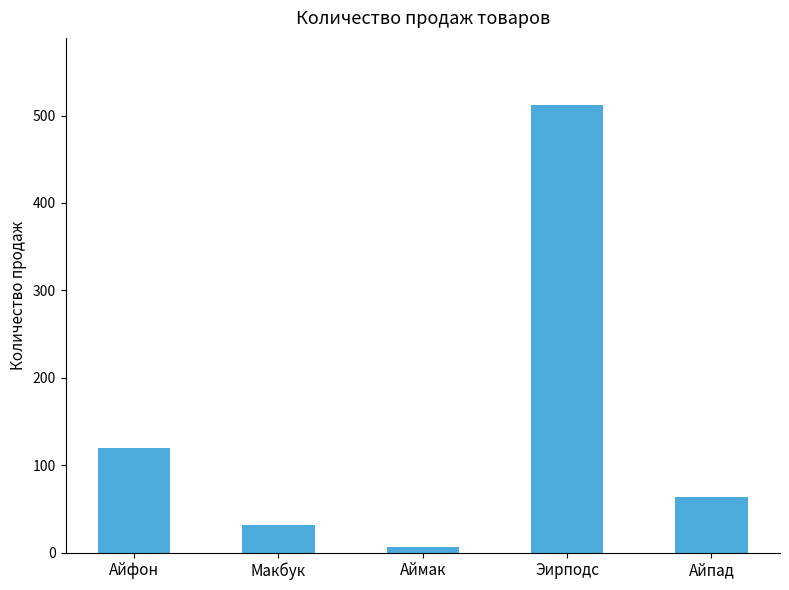

What is the value of the 2nd bar from the left?

32